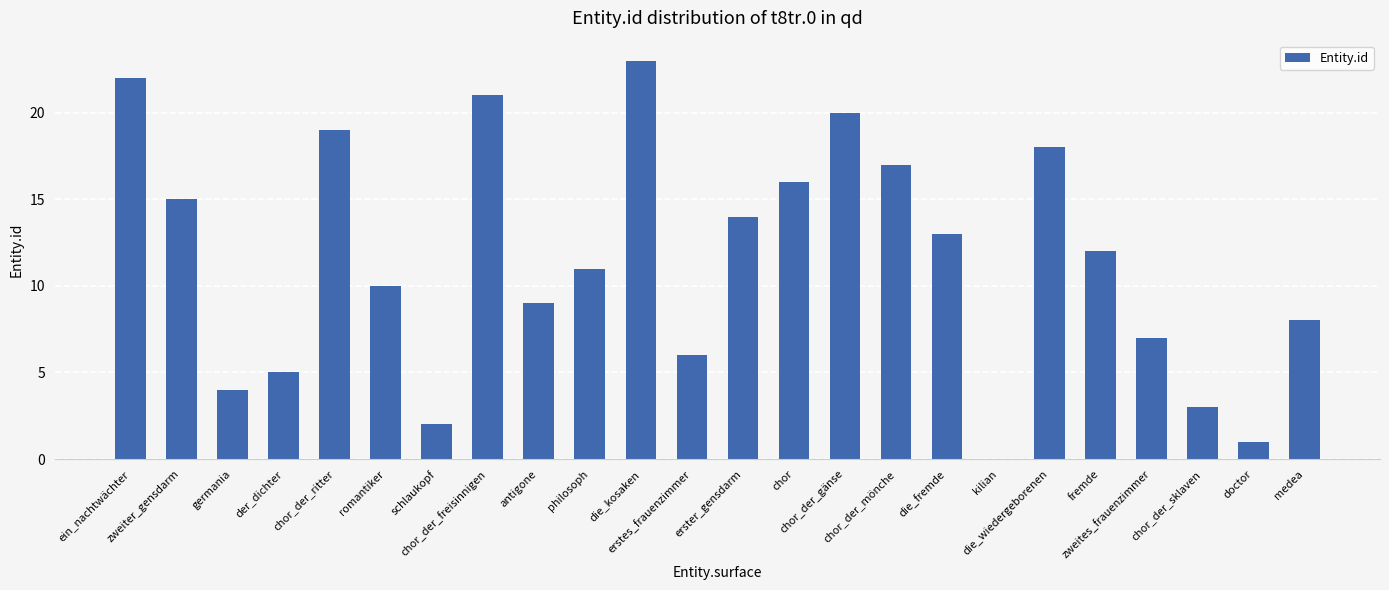

What is the sum of all values?

276